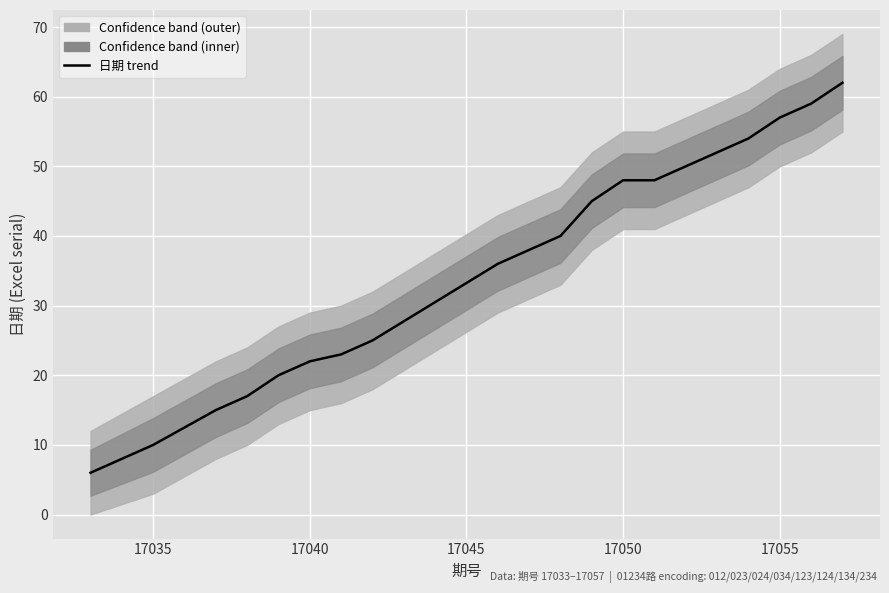

How many data points are above 40?

9